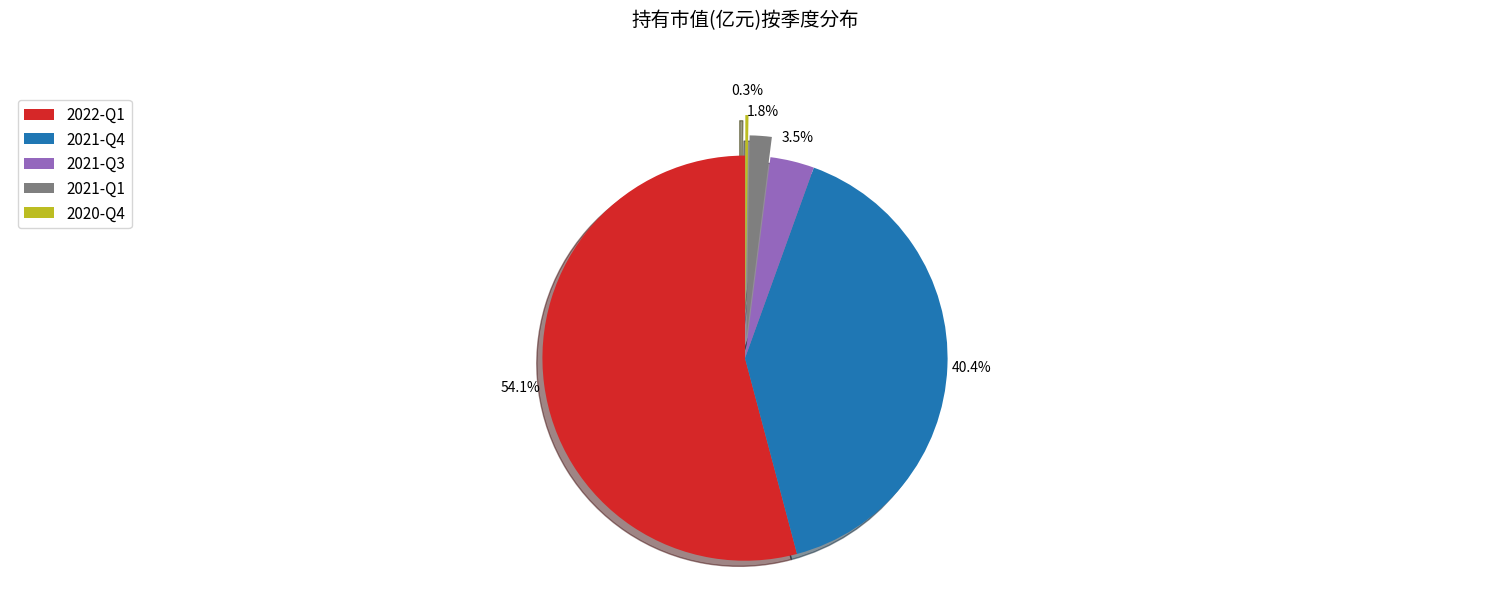

To the nearest percent, what is the combined percentage of 2021-Q3 and 2021-Q4?

44%